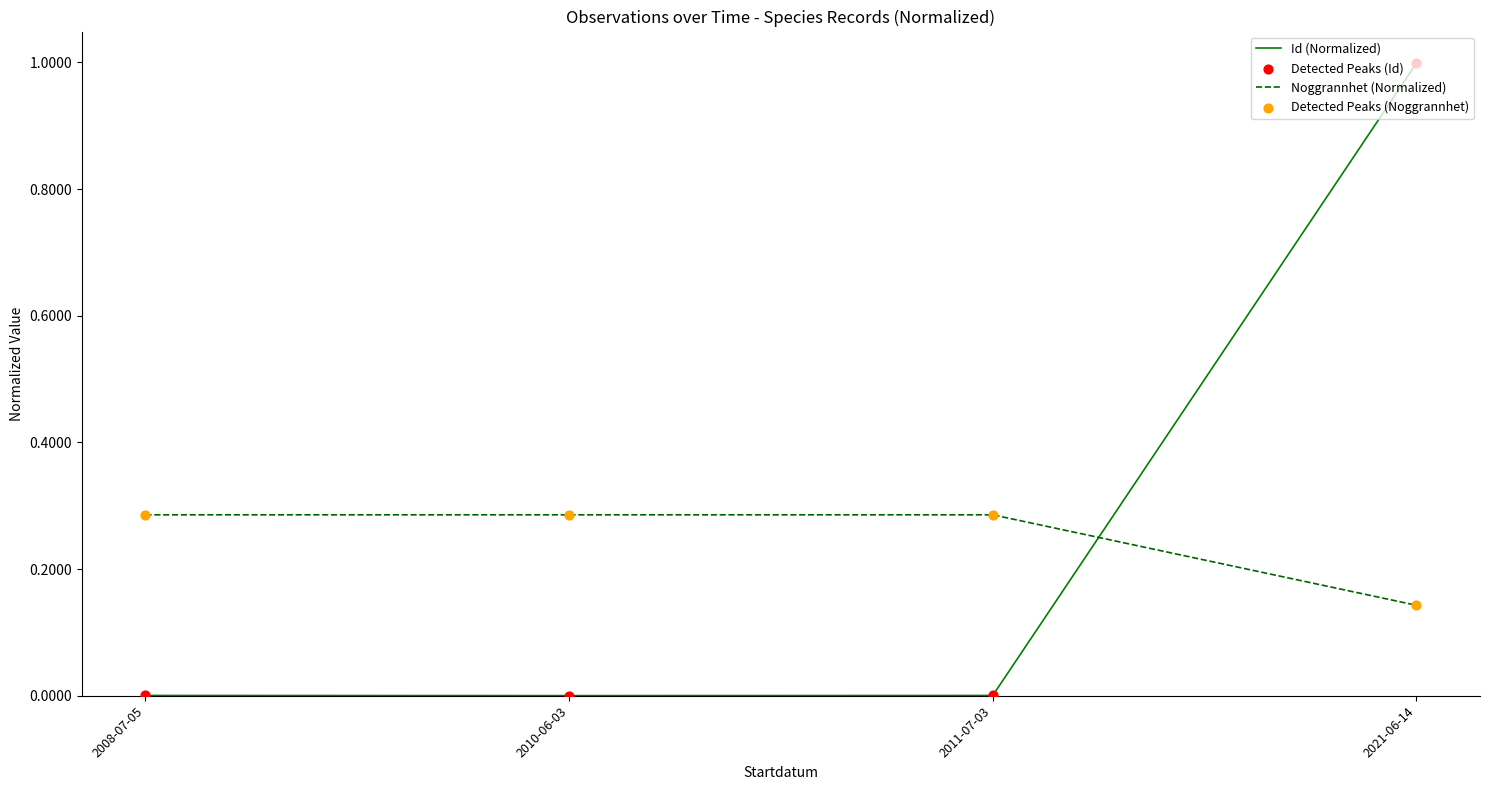

At which category is the sum across all series the highest?

2021-06-14